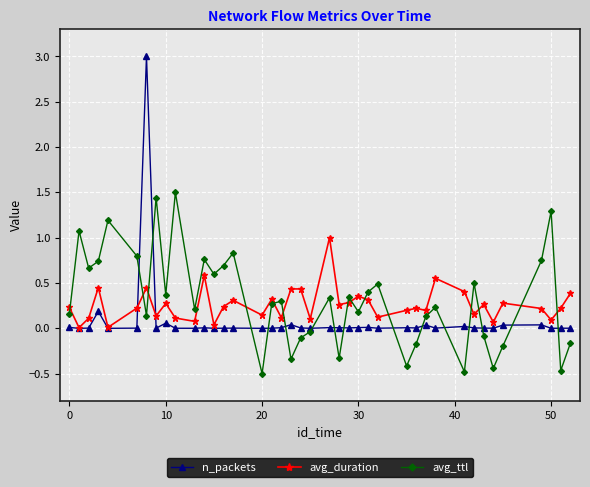

In avg_ttl, how many points are higher than both neighbors (excluding endpoints)?

13